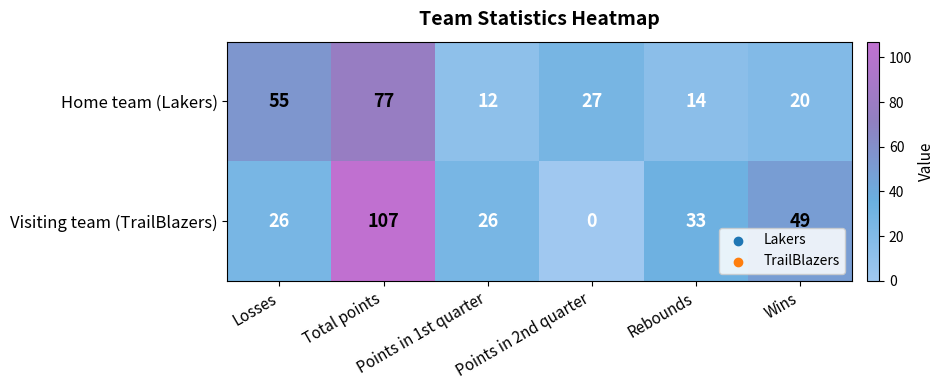

Which series has the widest spread of values?

Visiting team (TrailBlazers)